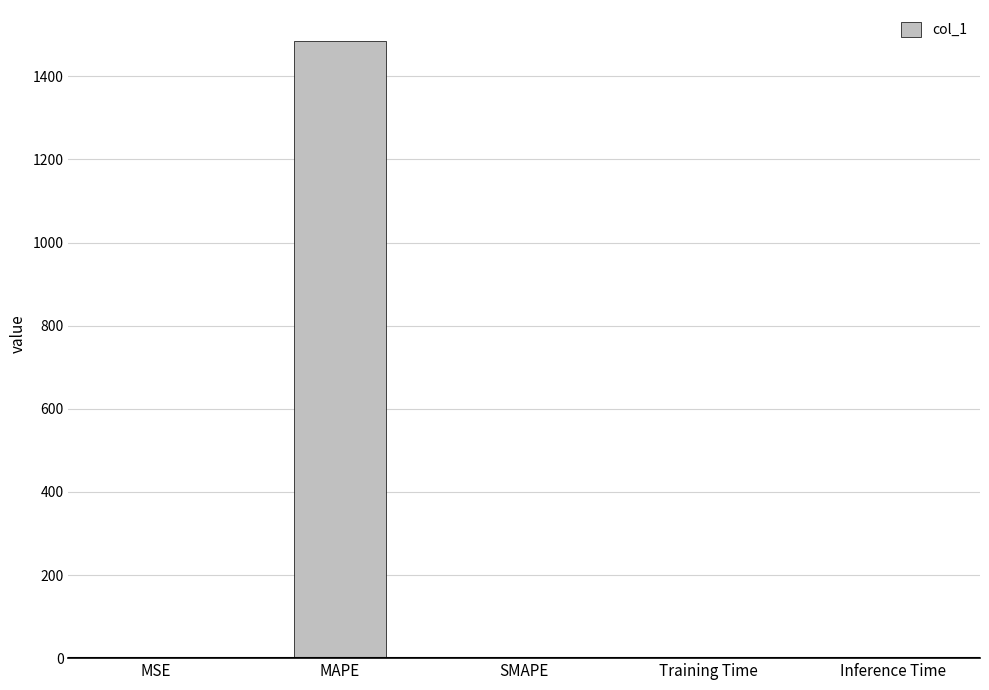

The value at Inference Time is 0.0. True or false?

True